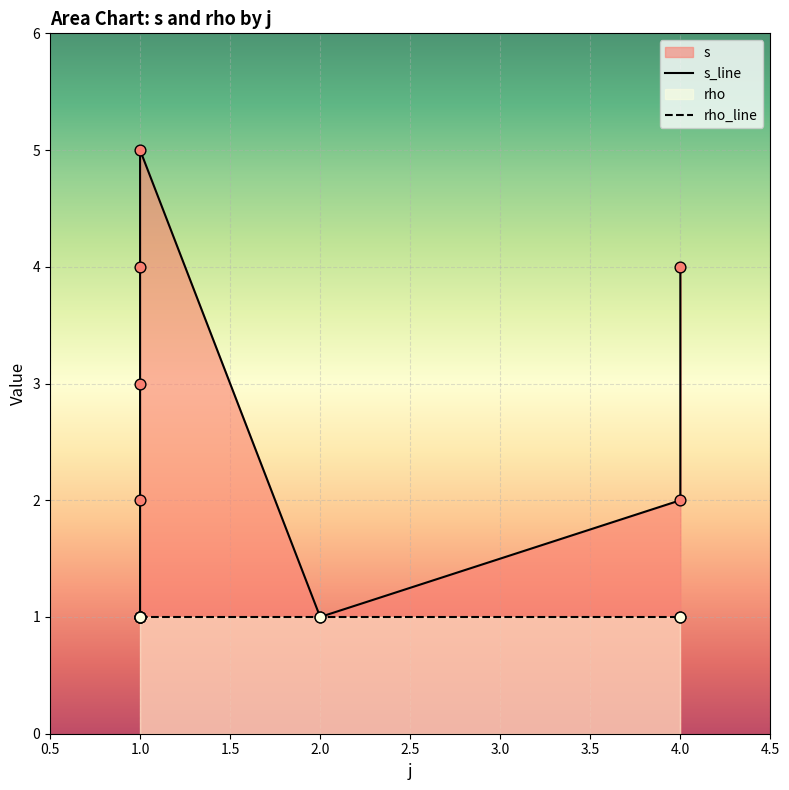

Which series has the largest total across all categories?

s_line